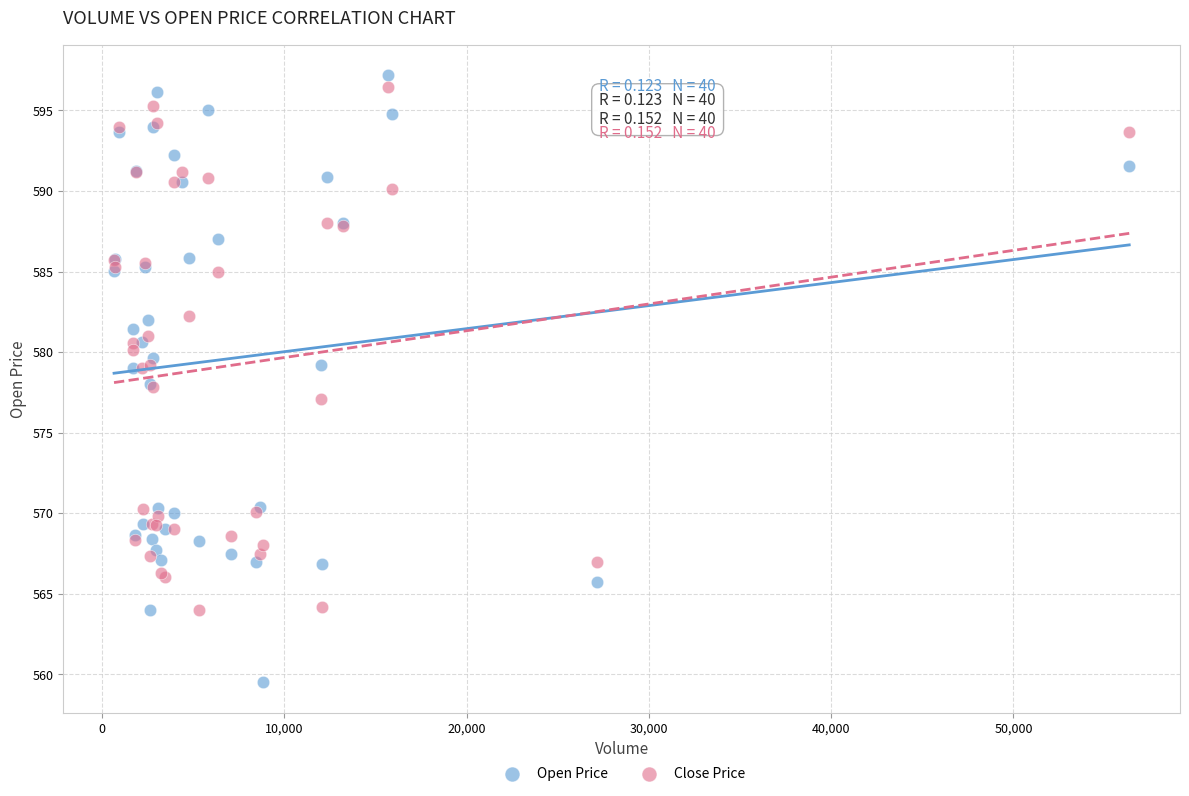

Which series reaches the minimum Y coordinate?

Open Price